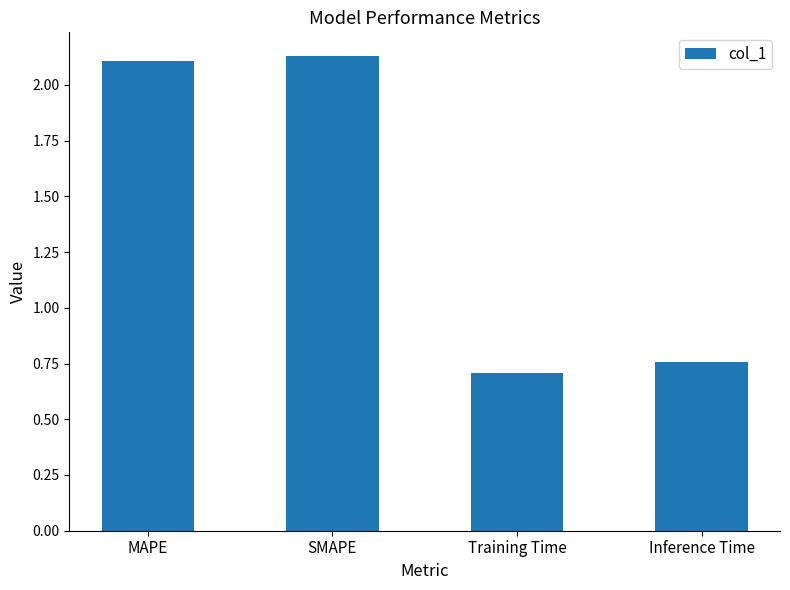

List the labels in order of value, largest first.

SMAPE, MAPE, Inference Time, Training Time